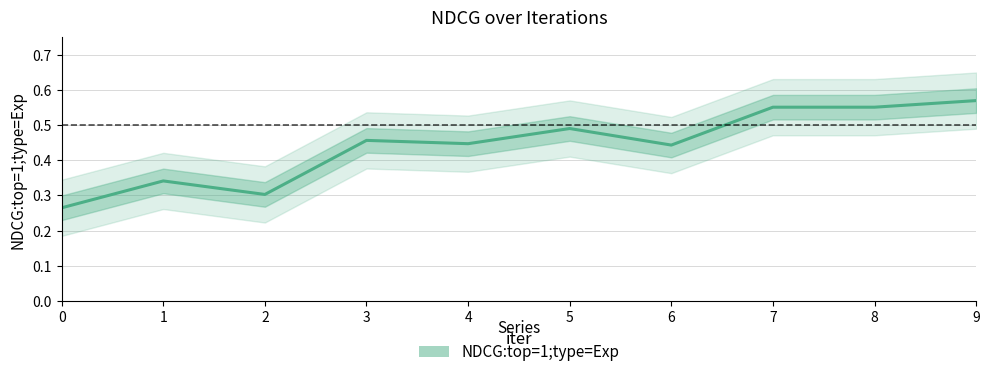

What is the greatest value displayed?

0.6